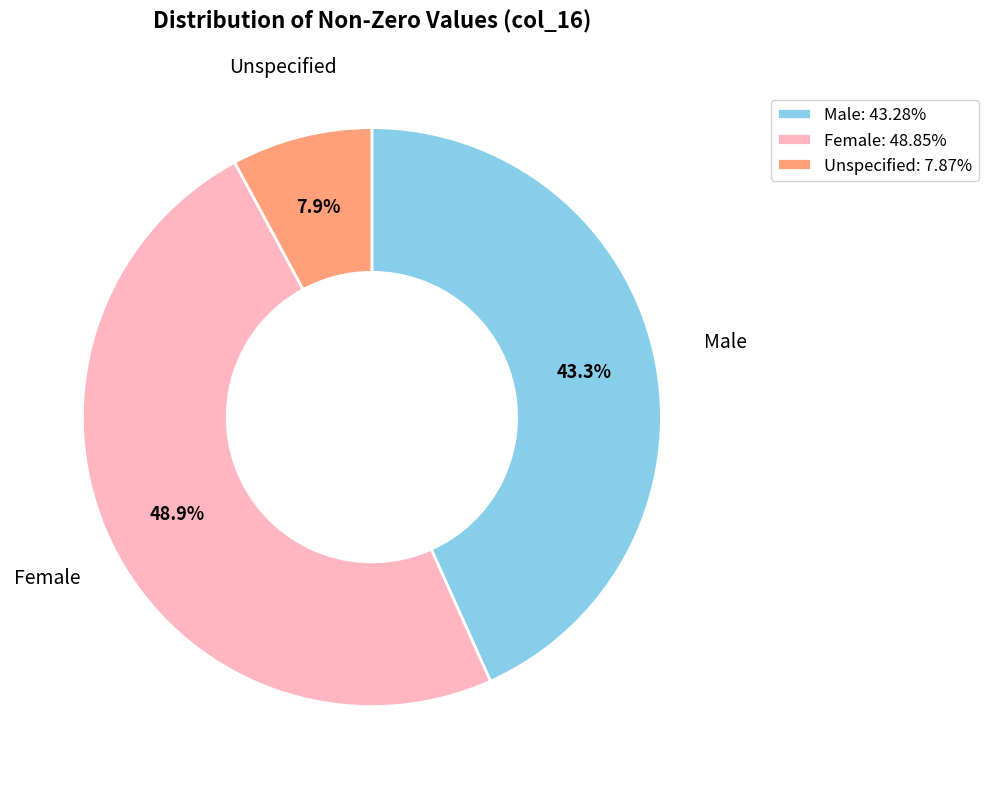

Is the sum of Female: 48.85% and Male: 43.28% greater than half?

Yes